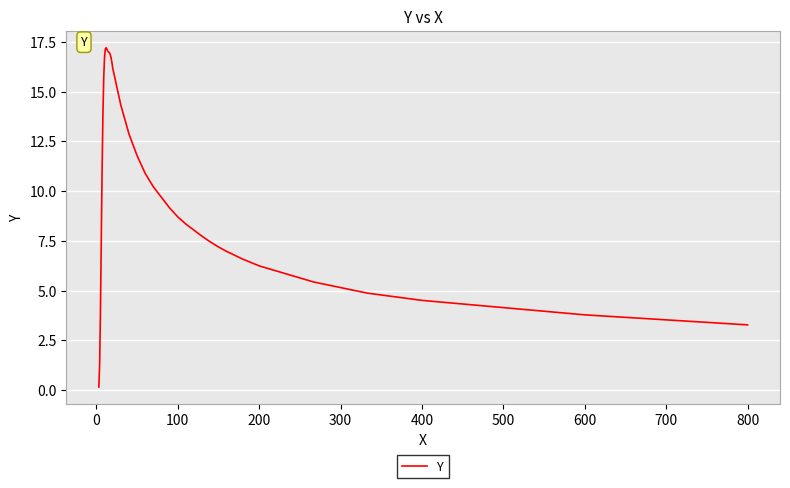

What is the greatest value displayed?

17.2